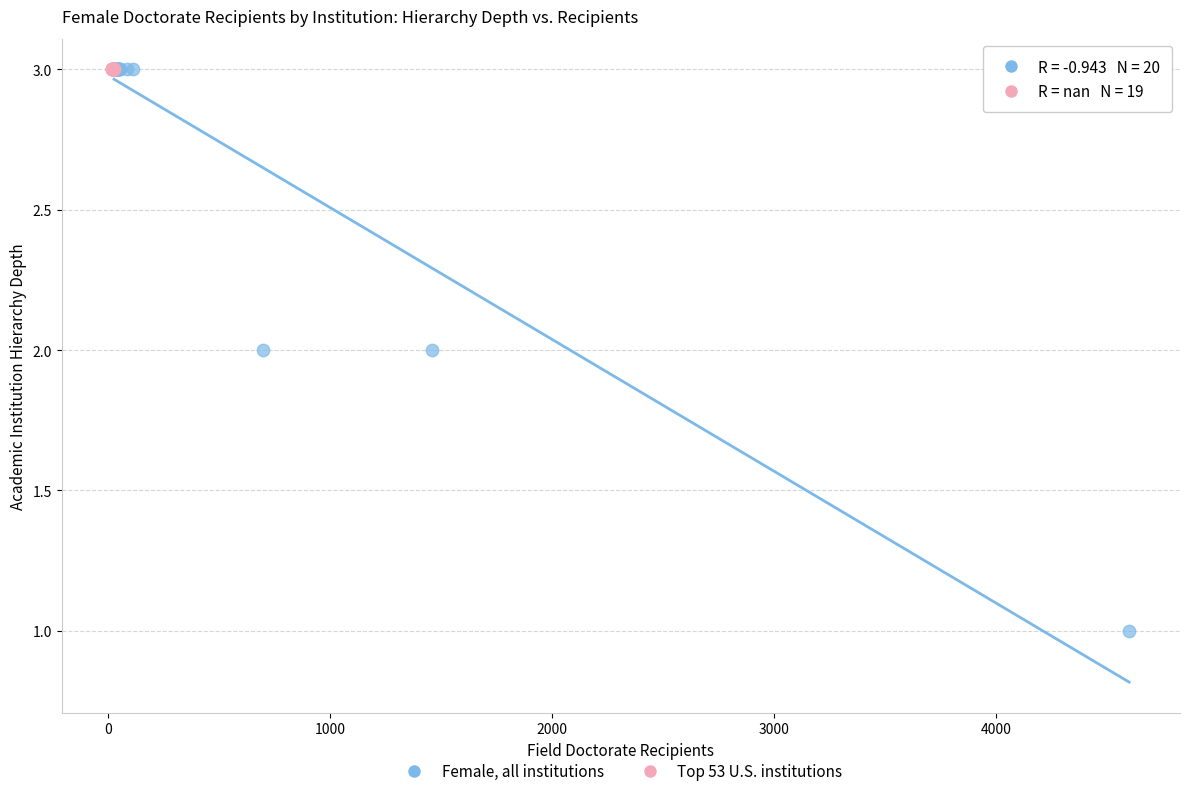

Which series reaches the minimum Y coordinate?

Female, all institutions